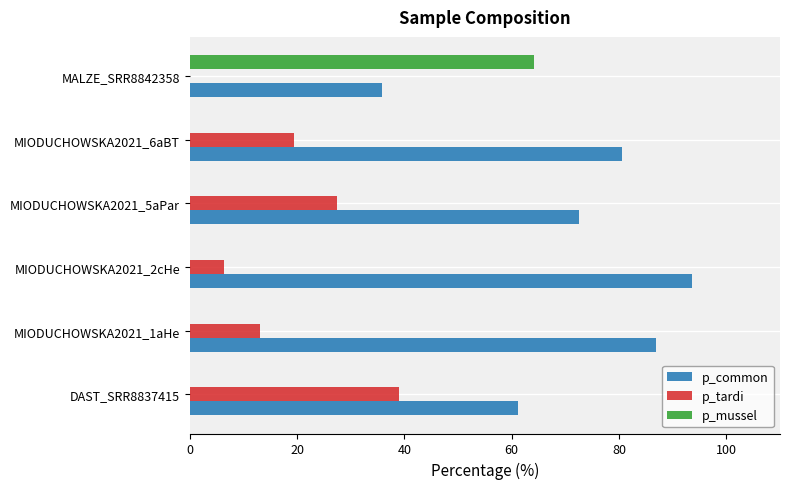

What is the sum of the p_tardi values at MALZE_SRR8842358 and MIODUCHOWSKA2021_6aBT?

19.4